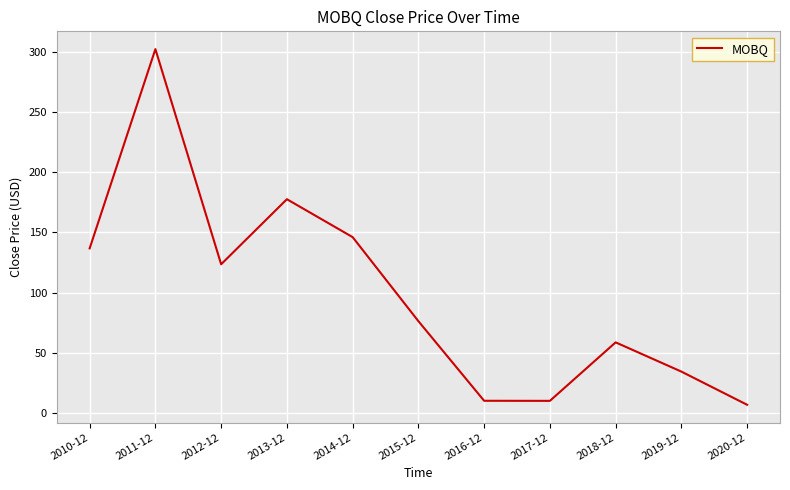

Read the value at 2011-12.

302.3